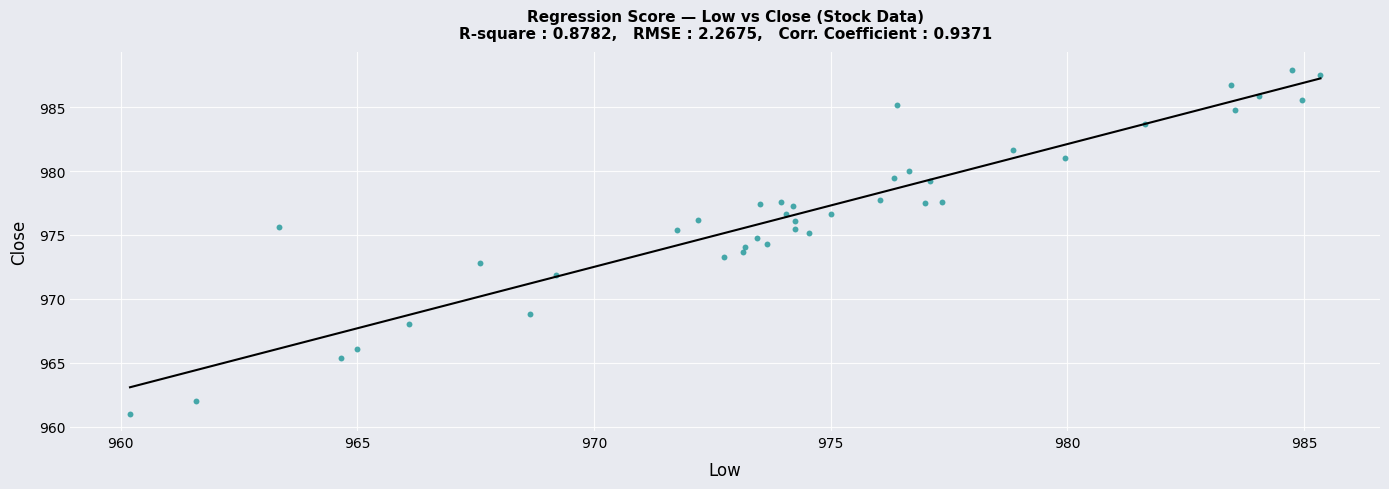

What is the range of X values (max minus min)?

25.1